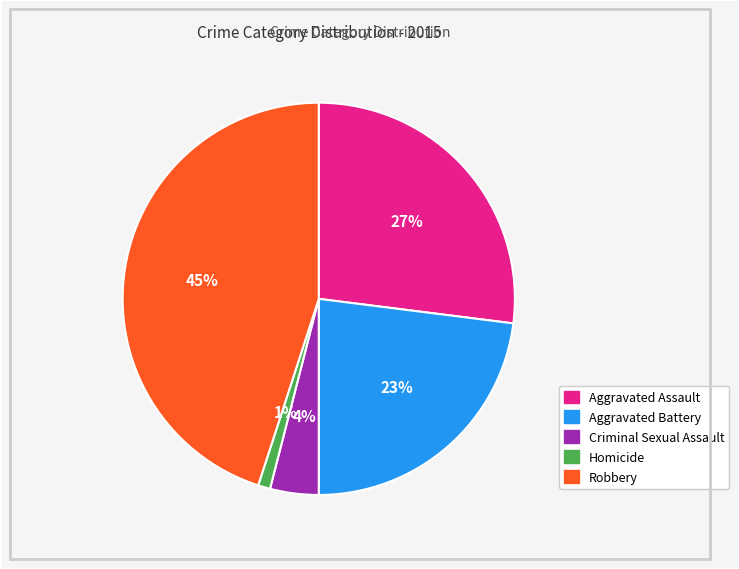

Combined, do Aggravated Battery and Robbery account for over 50%?

Yes